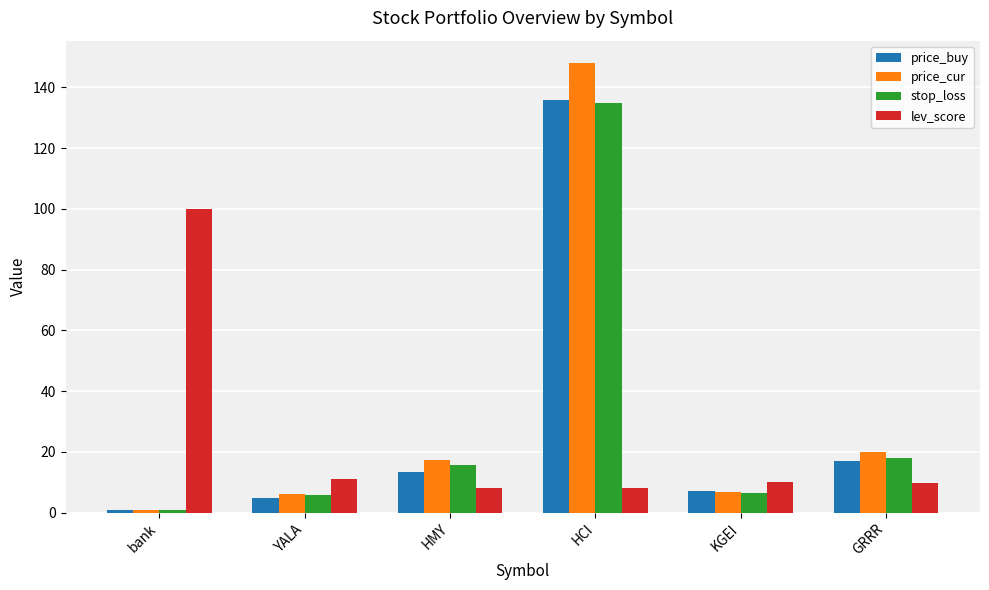

At how many categories does at least one series exceed 79?

2